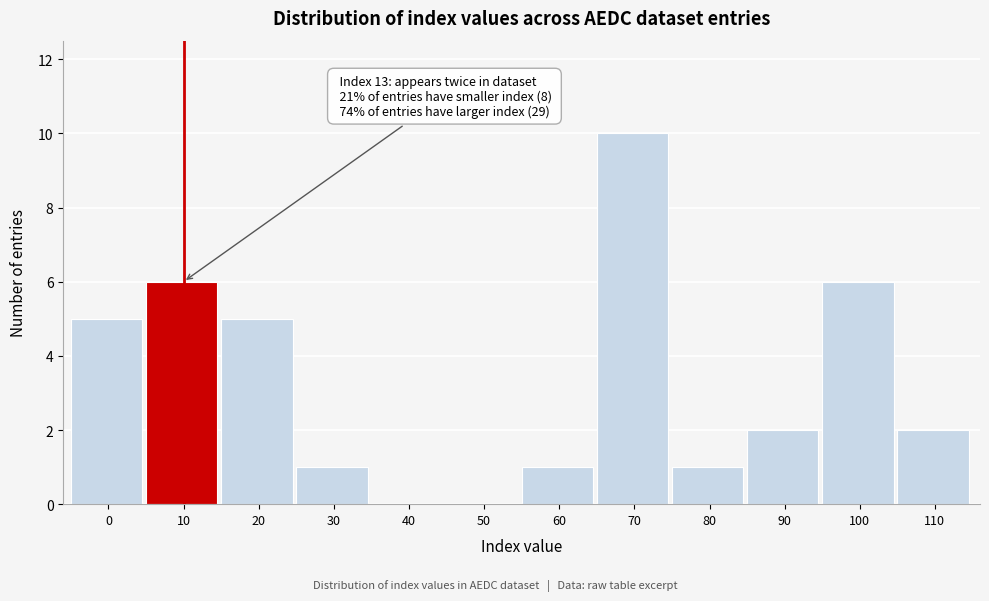

Reading left to right, list all the values displayed in this chart.

0=5	10=6	20=5	30=1	40=0	50=0	60=1	70=10	80=1	90=2	100=6	110=2